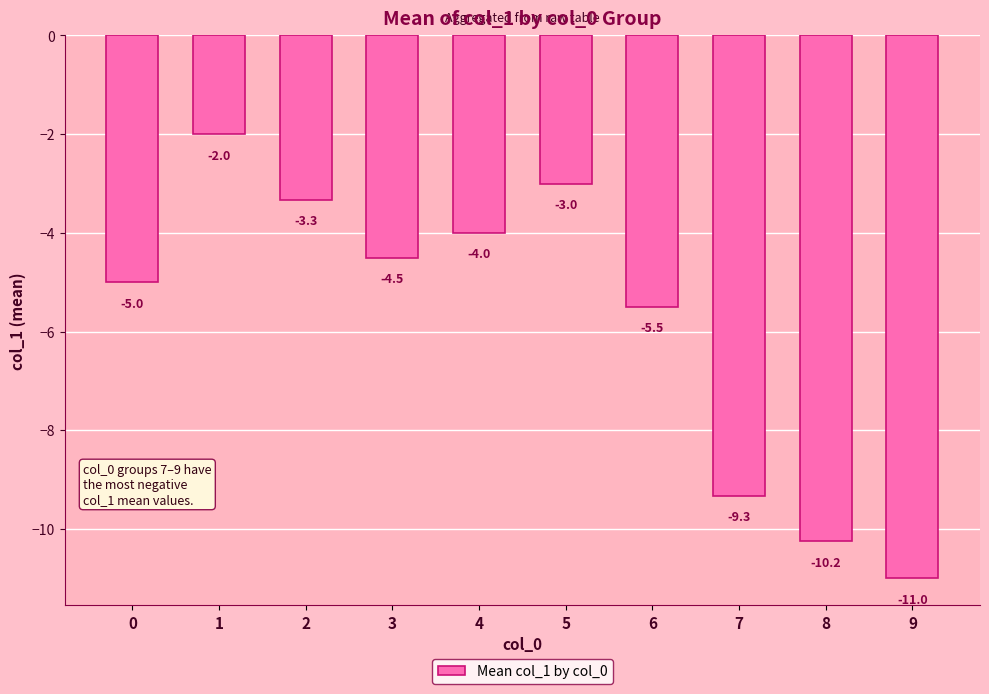

Which category has the highest value across all series?

1